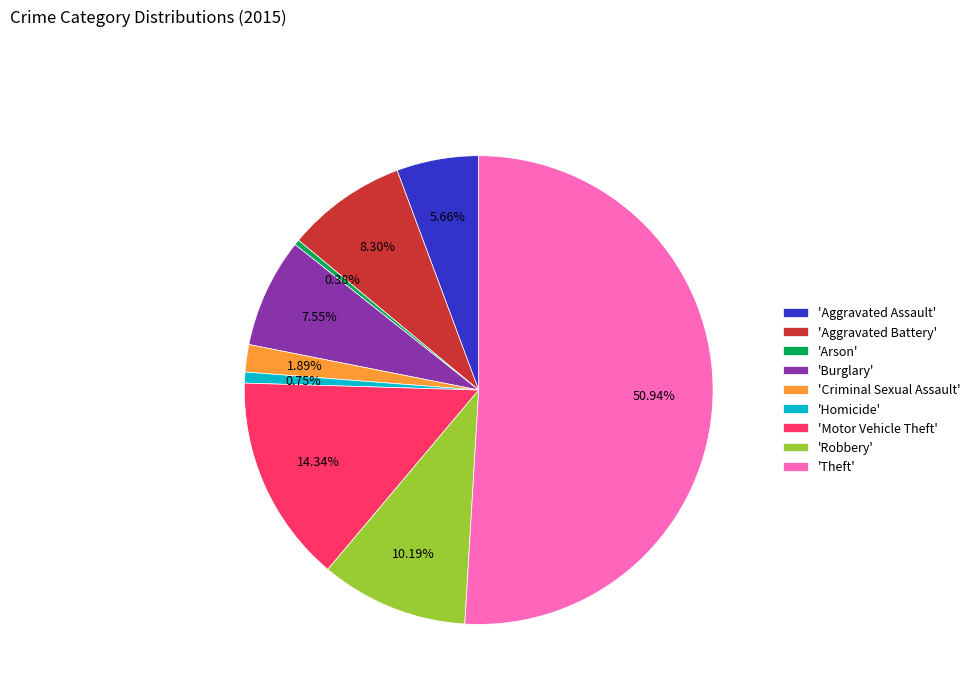

Do 'Robbery' and 'Criminal Sexual Assault' together represent more than half of the pie?

No